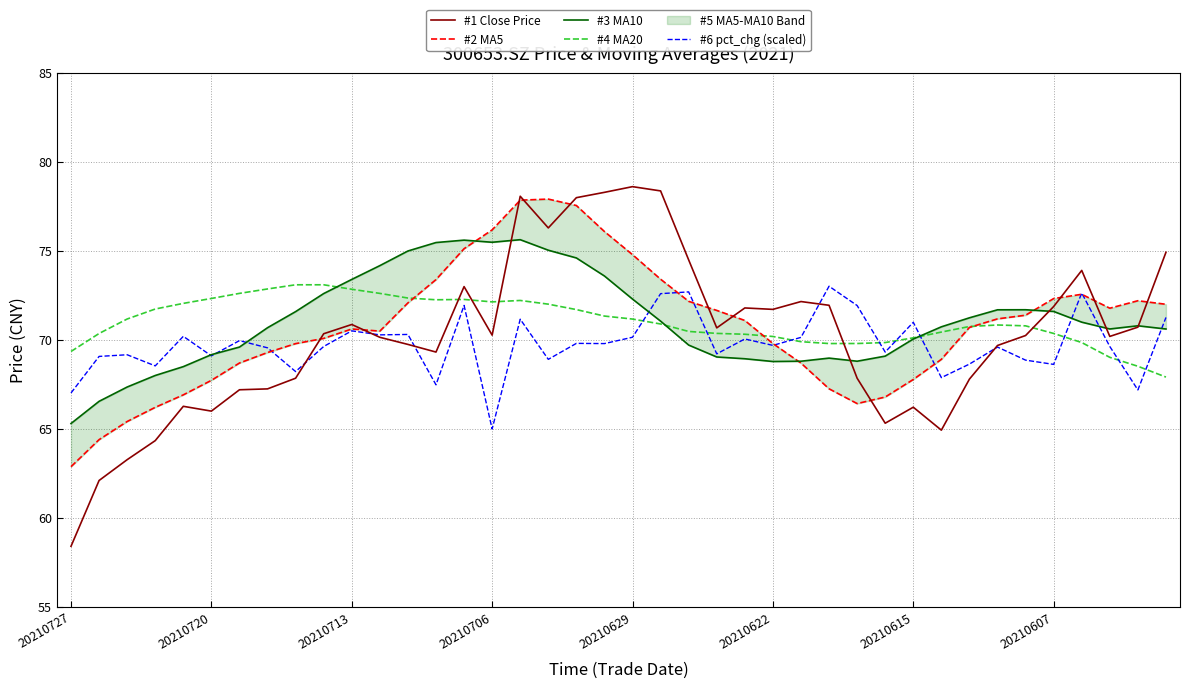

At which label does #1 Close Price reach its minimum?

20210727